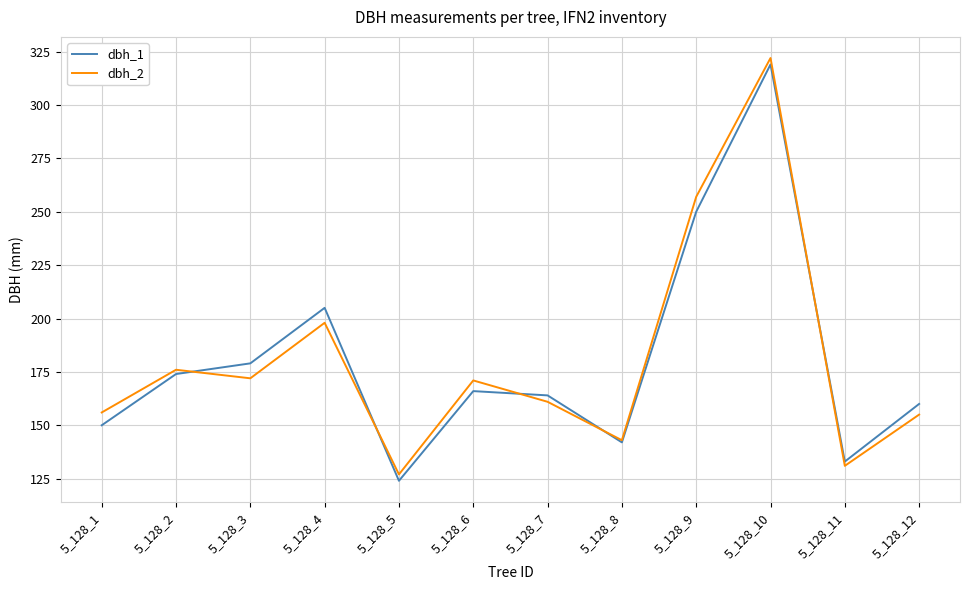

What is the maximum value shown in the chart?

322